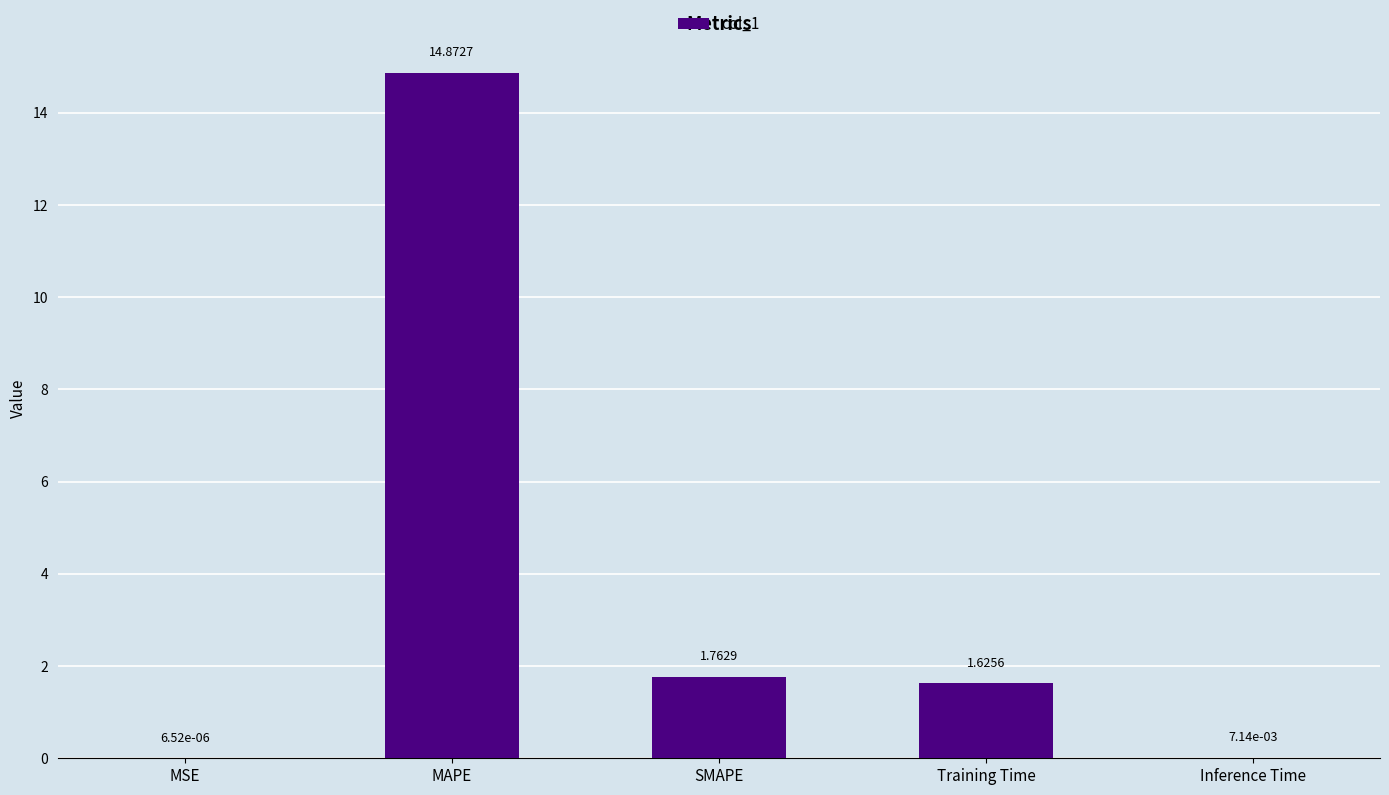

What is the sum of all values?

18.3